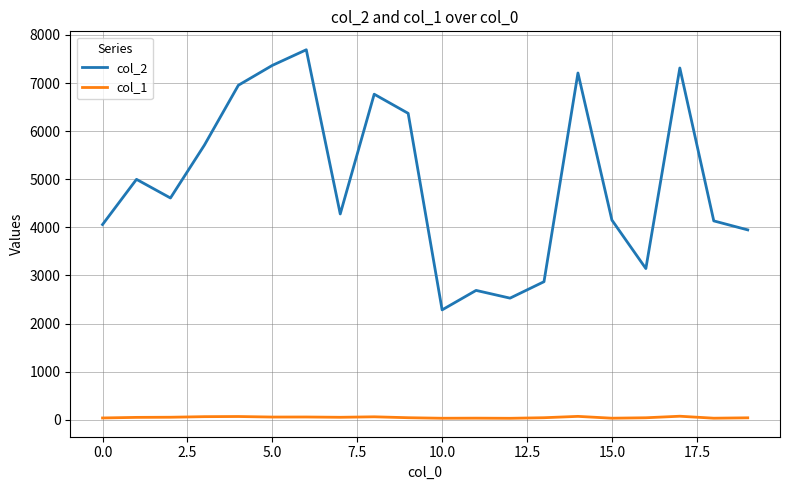

What is the maximum value shown in the chart?

7692